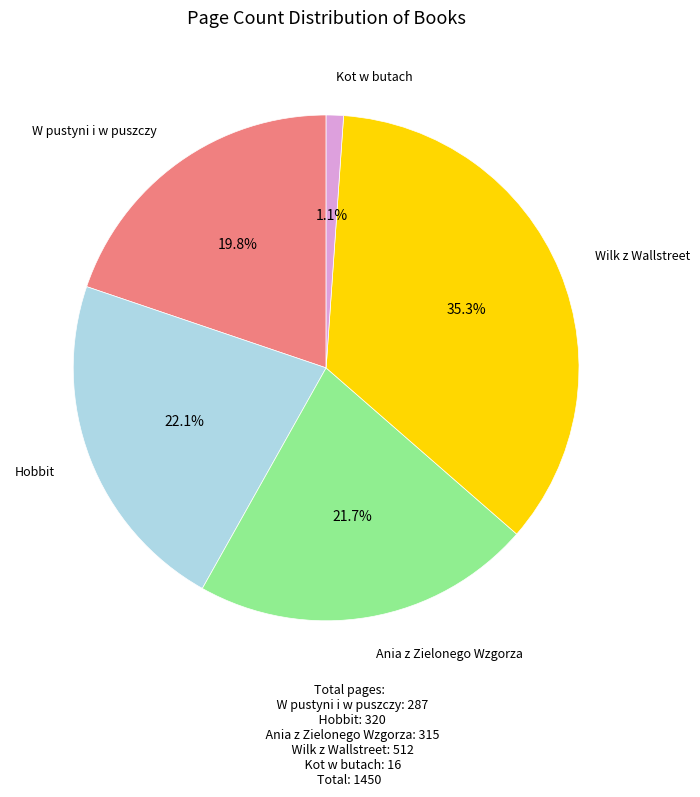

Is there any slice that represents more than half of the pie?

No